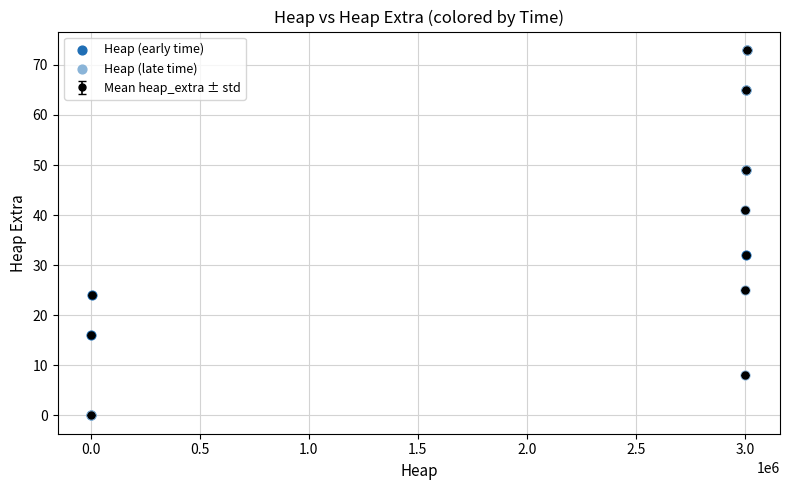

What is the value of the 6th point from the left?

41